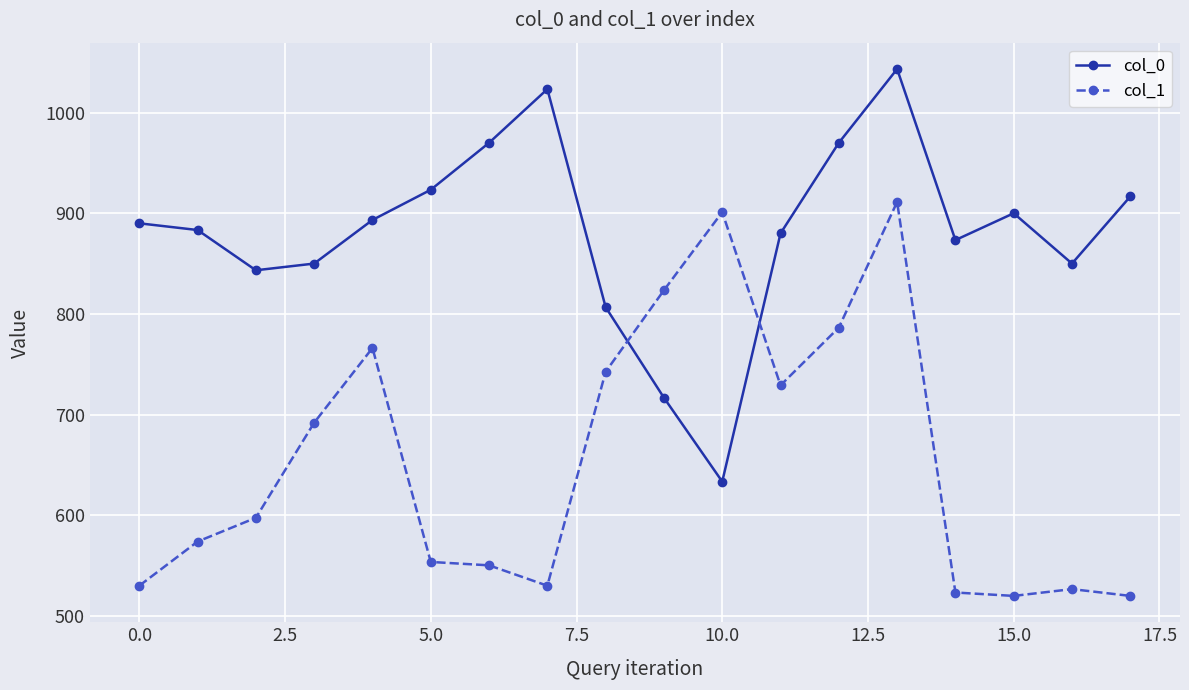

What is the difference between the maximum and second lowest values in the col_0 series?

326.7